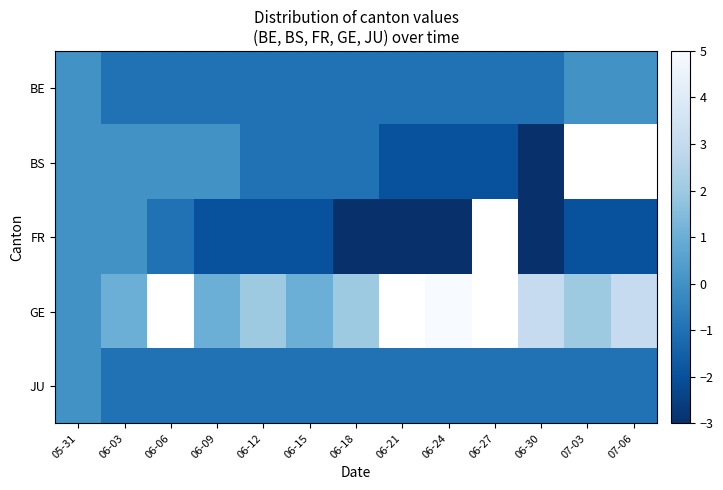

At which label does FR reach its minimum?

06-18